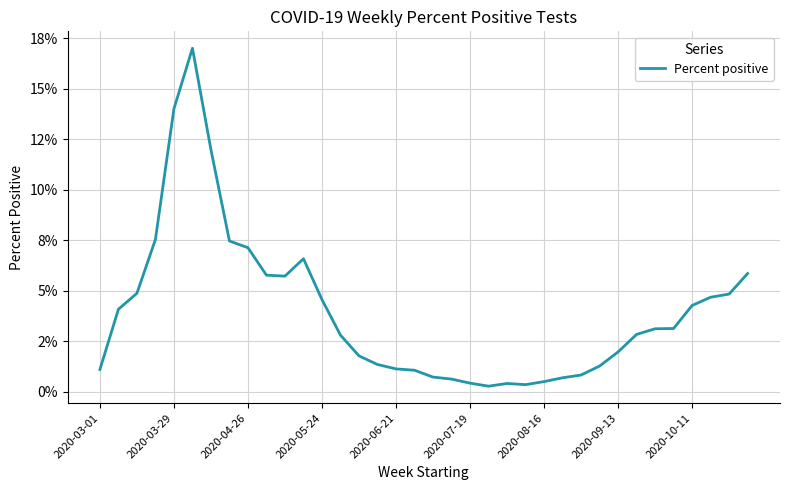

Does the chart have visible grid lines?

Yes